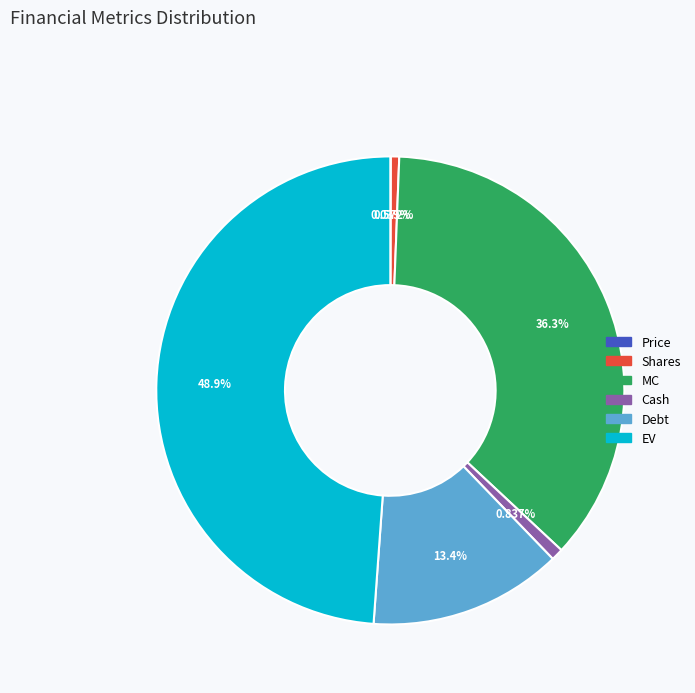

Is MC the majority of the pie?

No